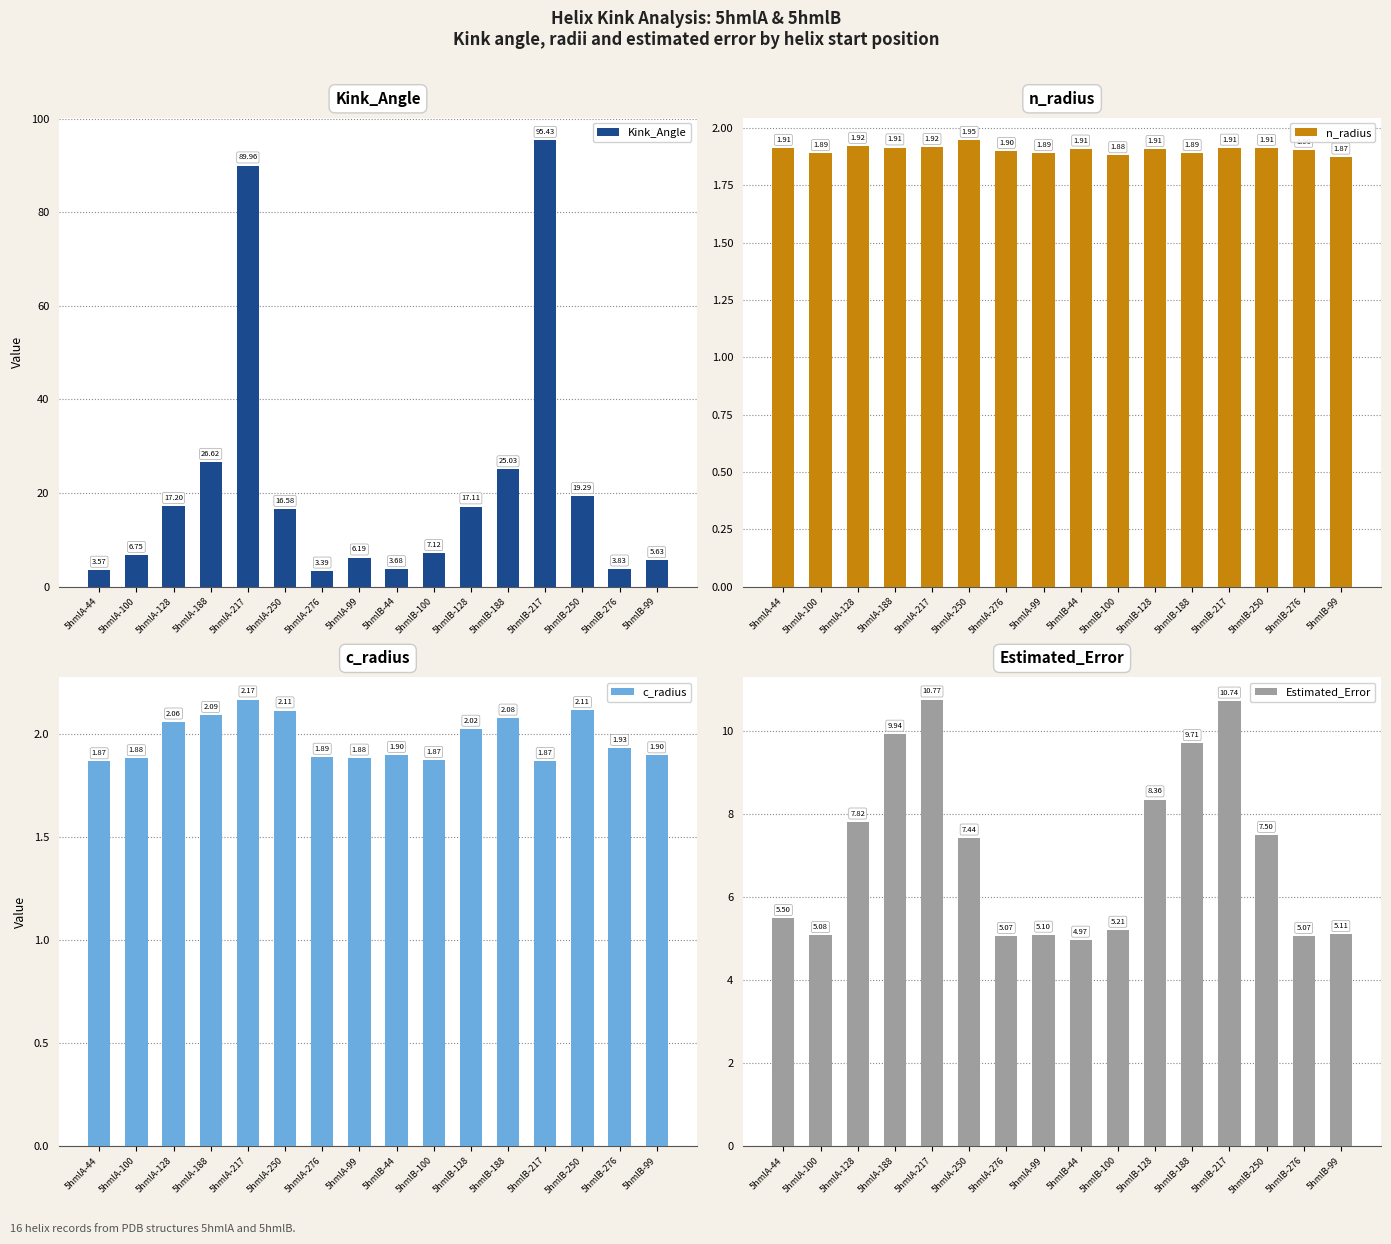

How many groups of bars are there?

16